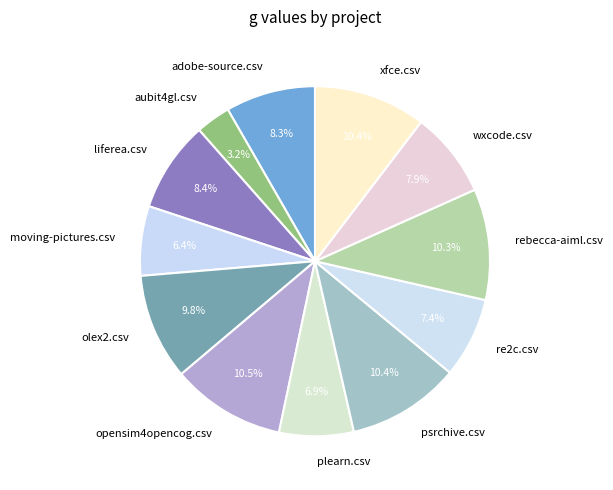

Count the number of slices in the pie.

12